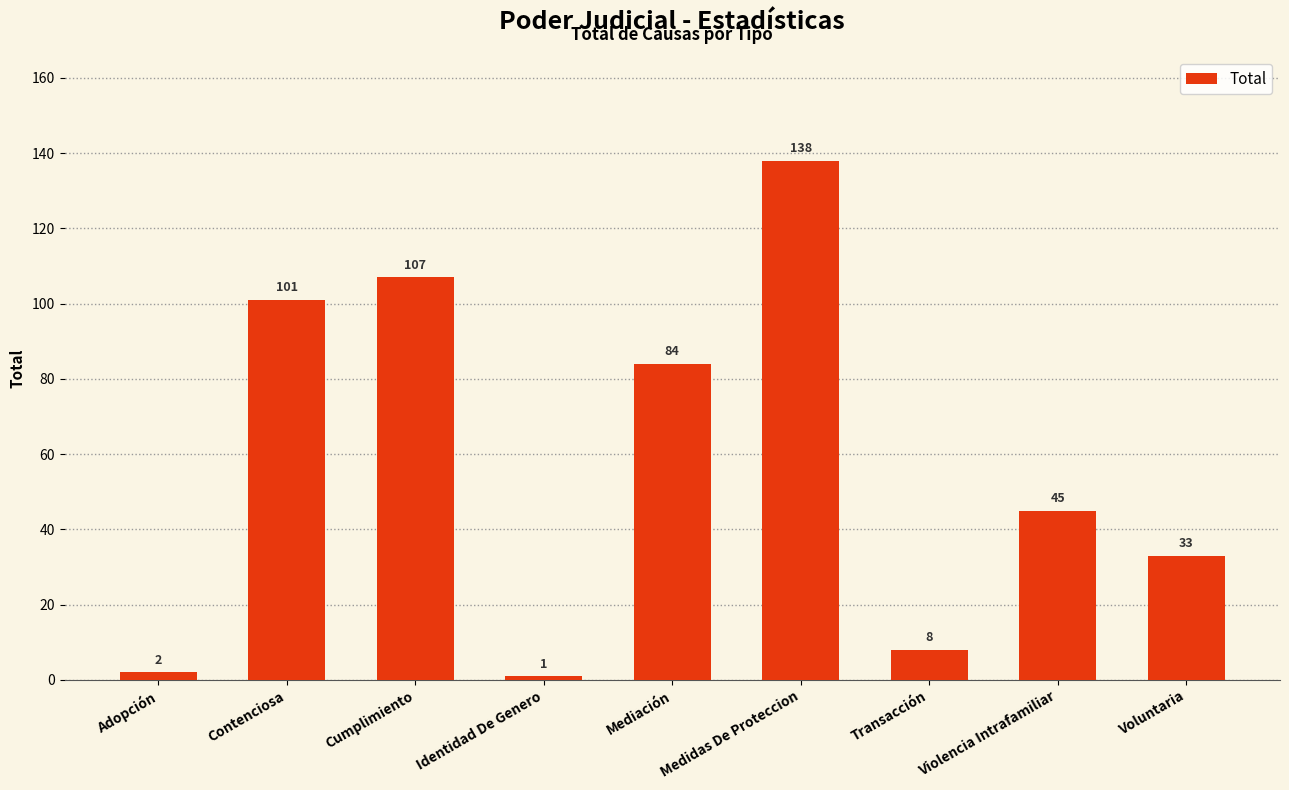

Which label corresponds to the smallest value in the chart?

Identidad De Genero